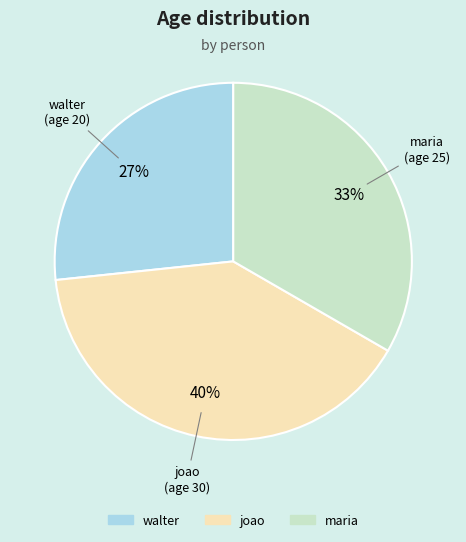

Is the sum of joao and maria greater than half?

Yes